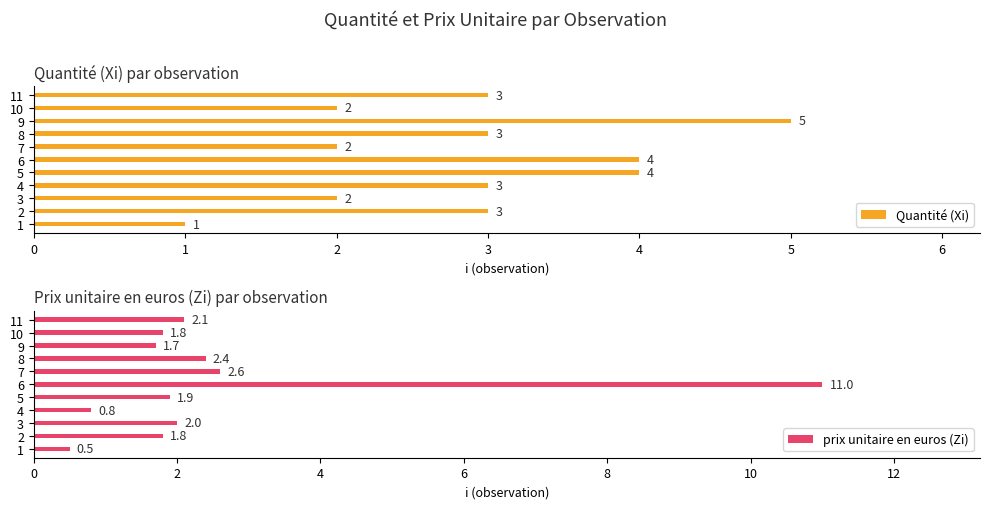

The value of Quantité (Xi) at 5 is 6. True or false?

False